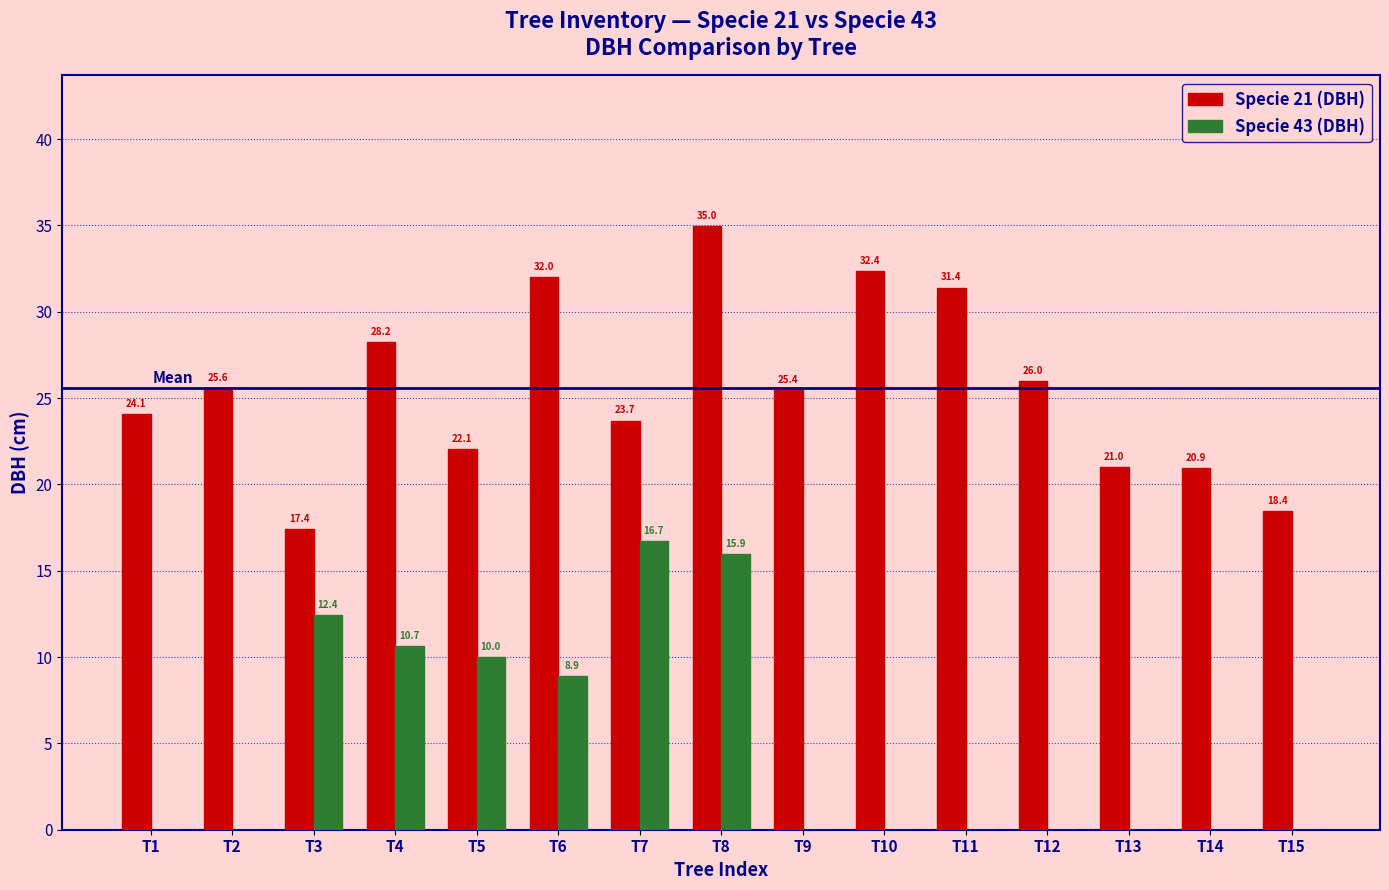

What is the sum of all Specie 21 (DBH) values?

383.6